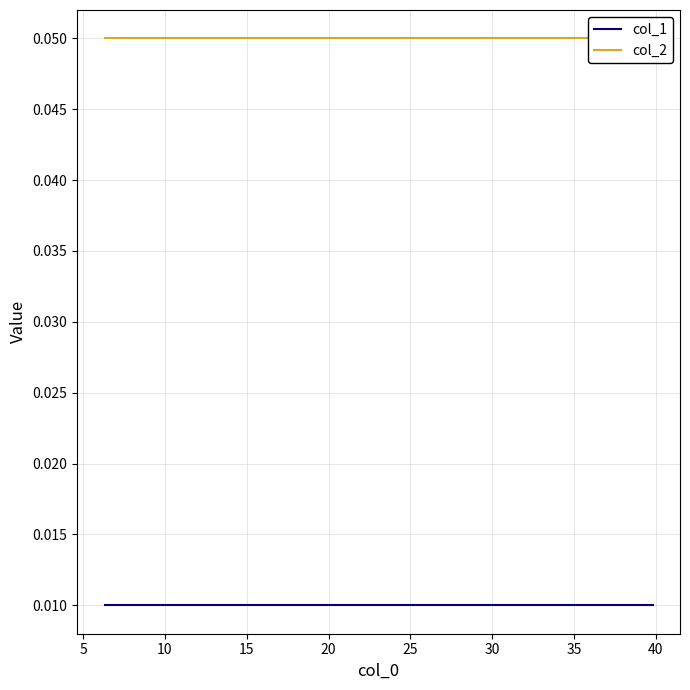

The value of col_2 at 5 is 0.0. True or false?

False